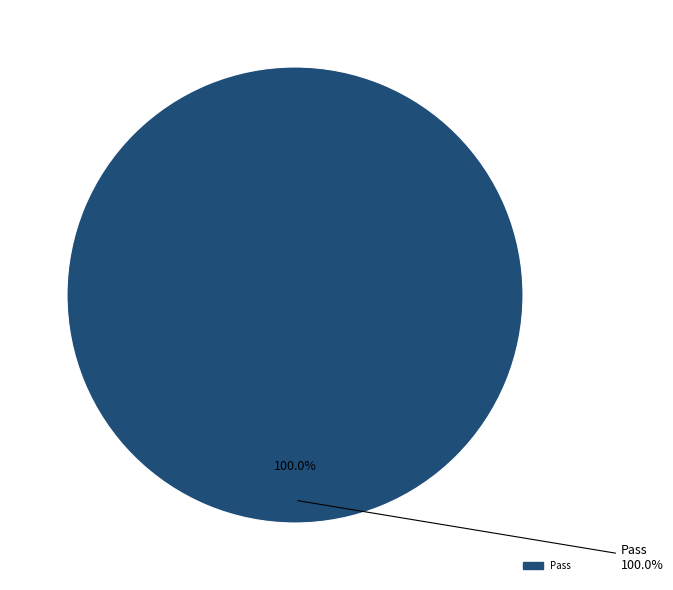

Combined, do Fail and Pass account for over 50%?

Yes